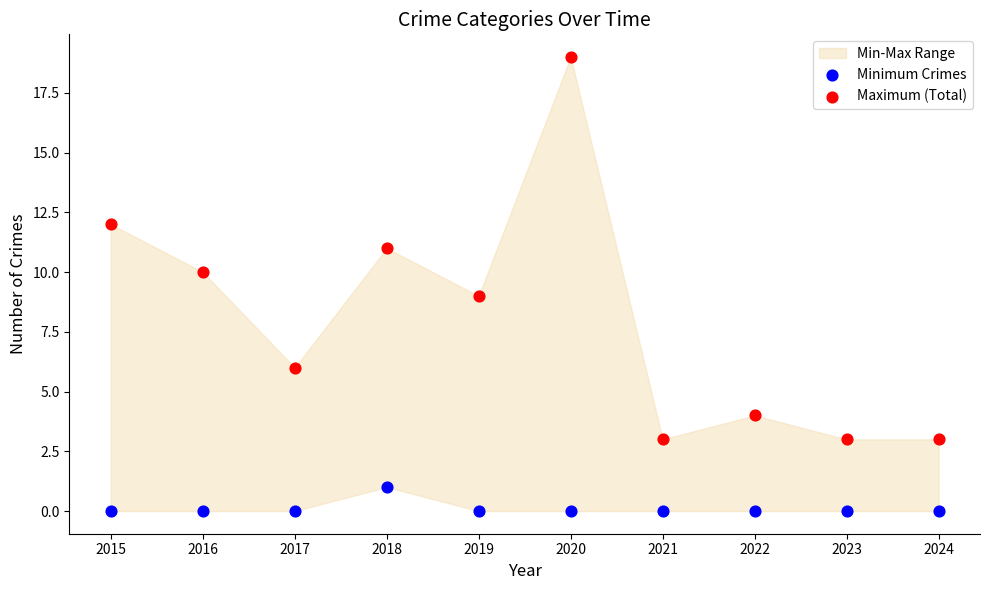

Which series contains the highest Y value?

Maximum (Total)